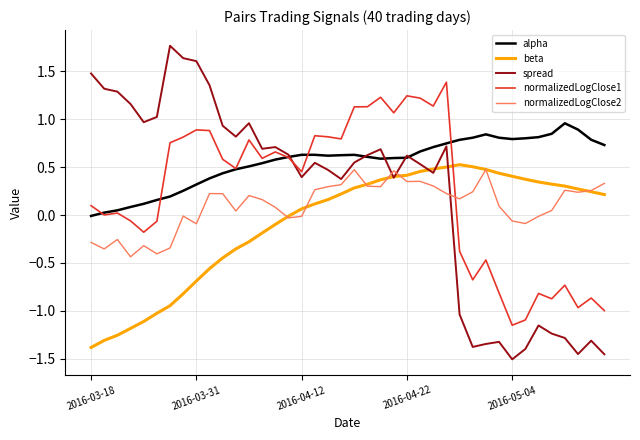

Which series ends up on top after the final intersection of normalizedLogClose2 and spread?

normalizedLogClose2